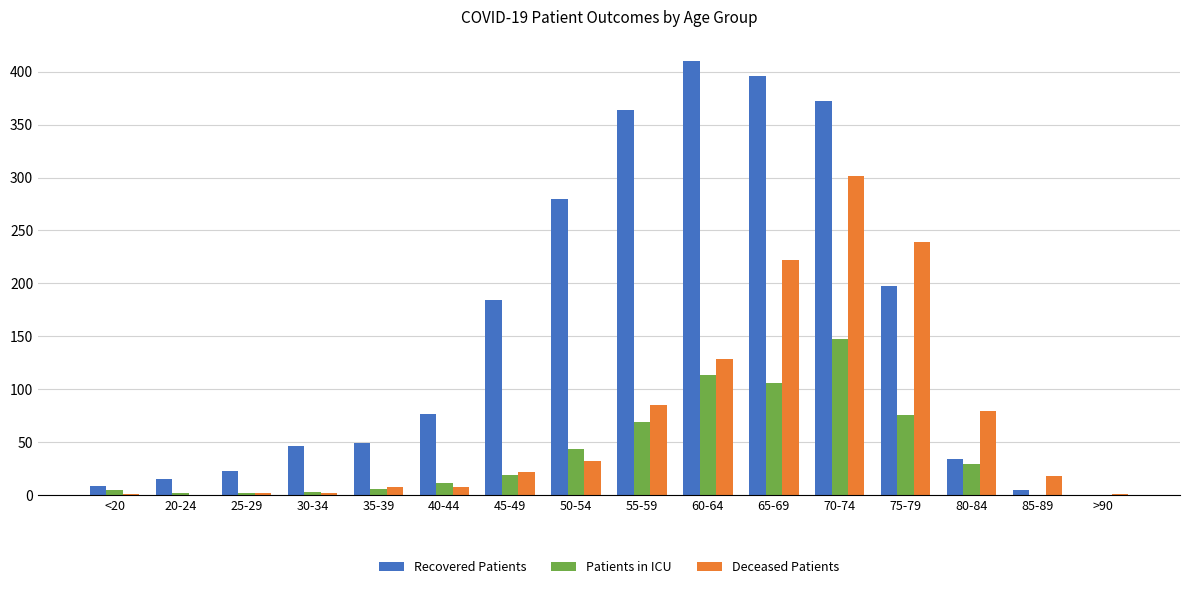

At which category is the sum across all series the highest?

70-74